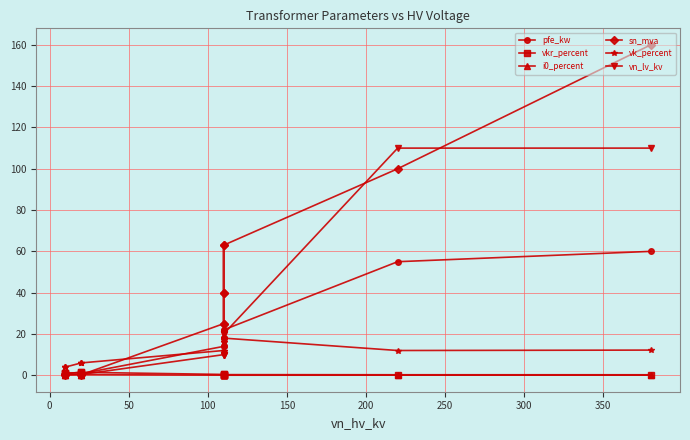

True or false: sn_mva has a value of 0.1 at 13.

False